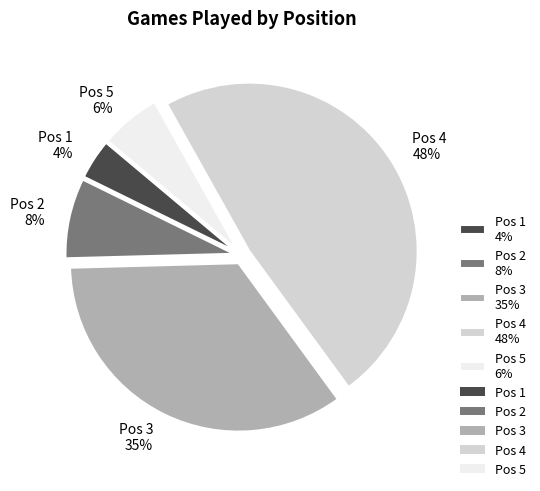

Is the sum of Pos 4 and Pos 5 greater than half?

Yes